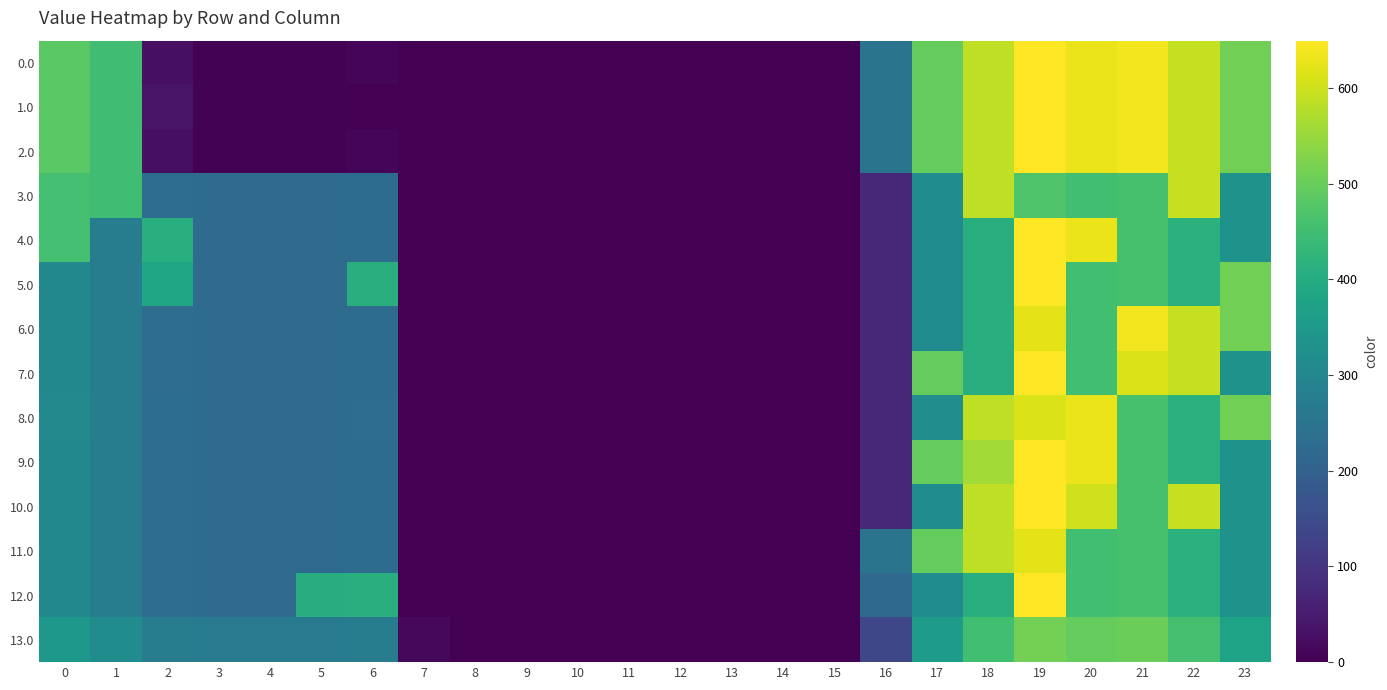

What is the total value across all series at 5?

2716.6